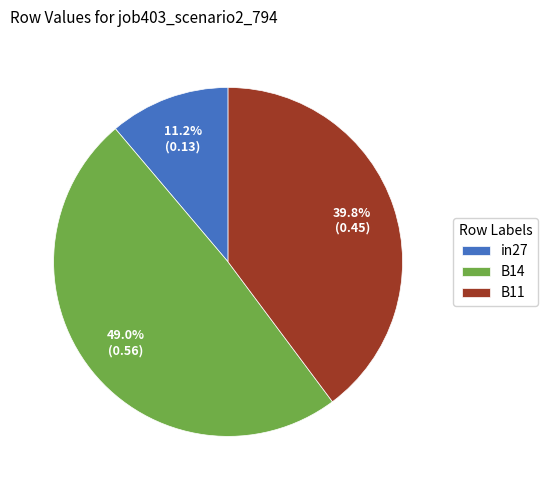

To the nearest percent, what is the average slice percentage?

33%